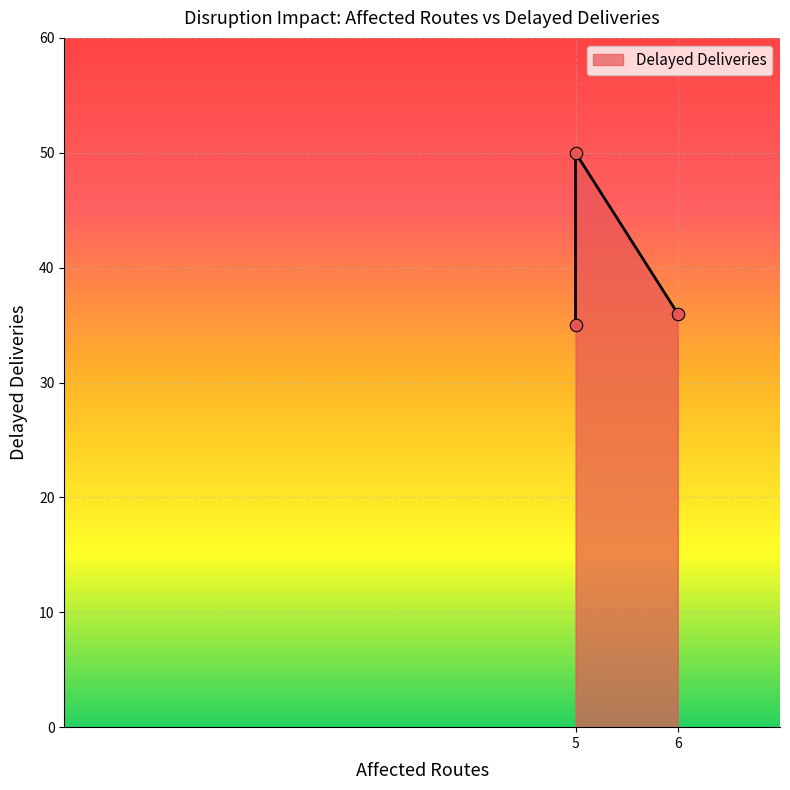

Which has a higher value, 5 or 6?

5